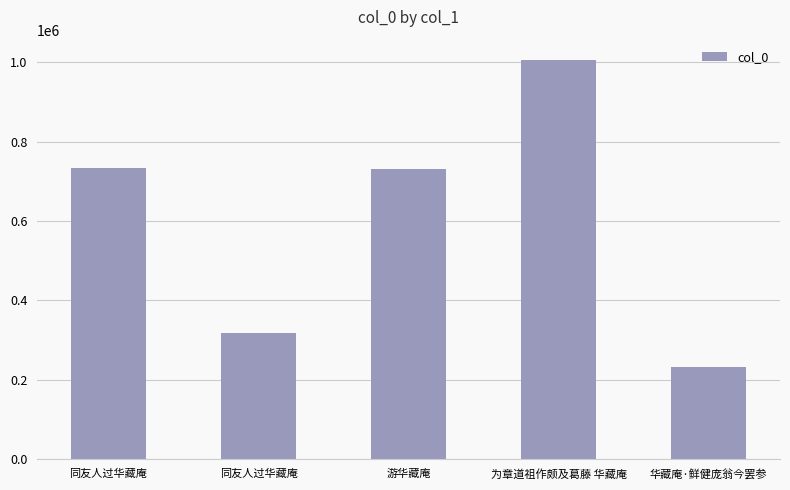

What is the value of the 1st bar from the left?

734020